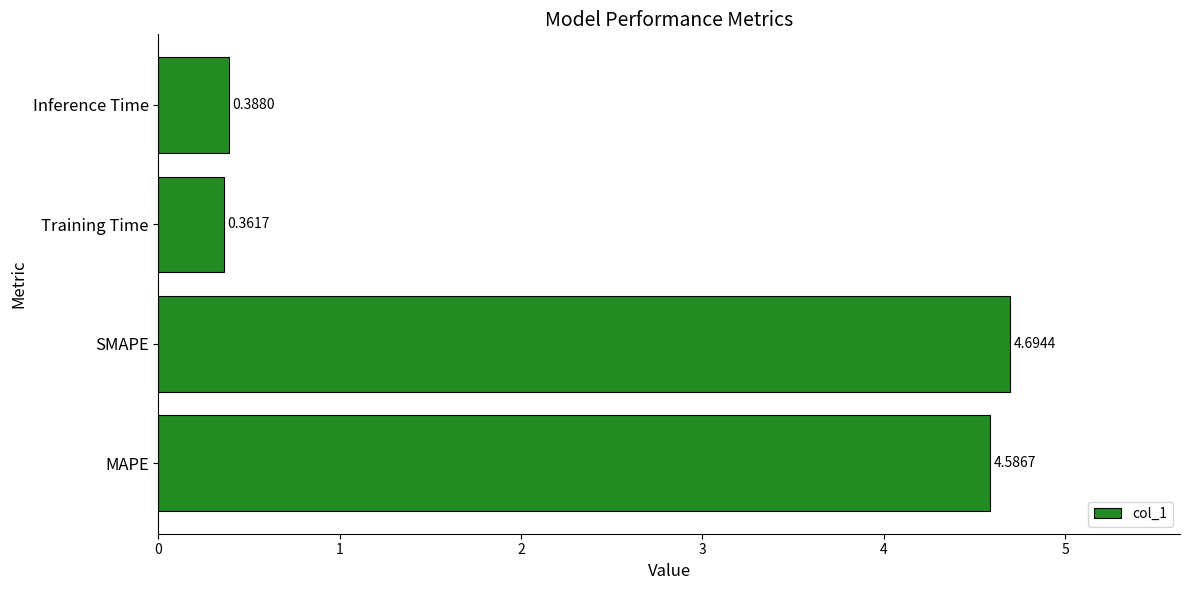

Rank the categories by value from lowest to highest.

Training Time, Inference Time, MAPE, SMAPE